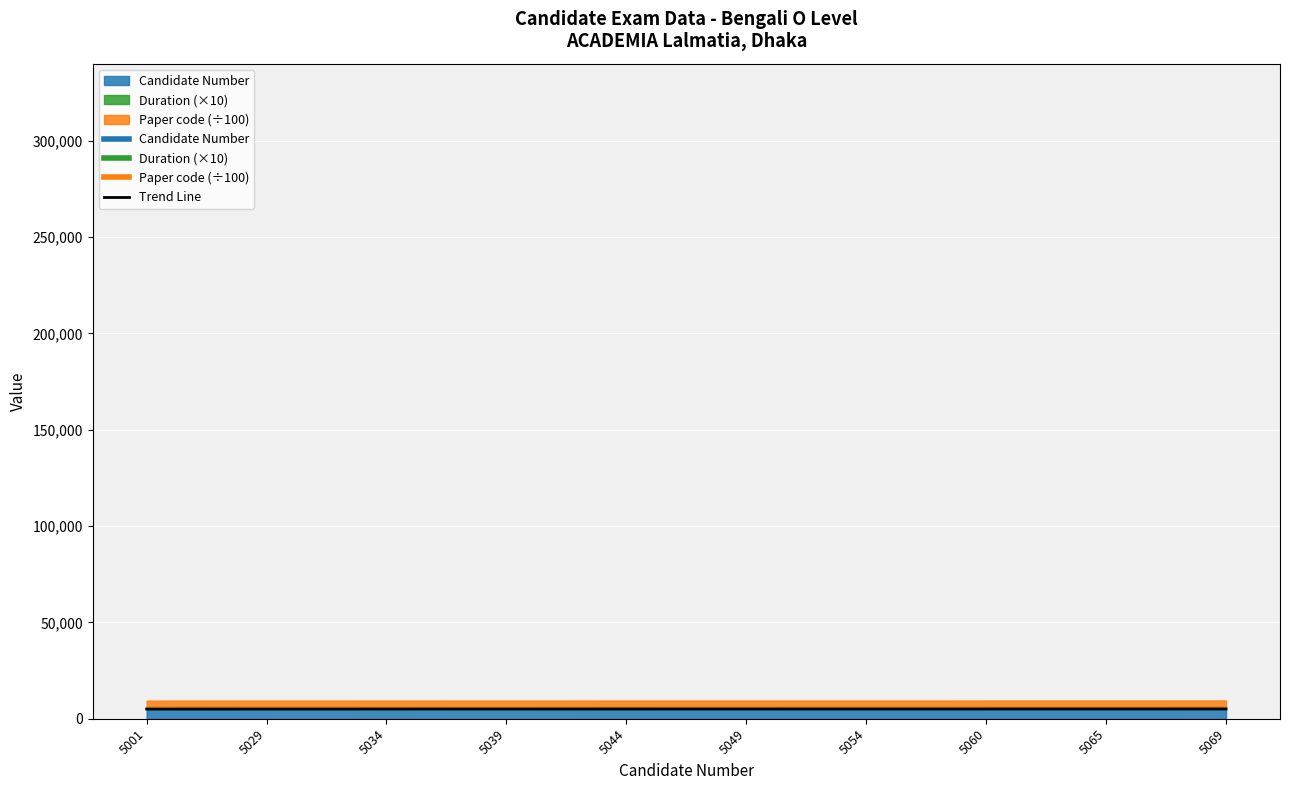

Which category has the lowest value across all series?

5001